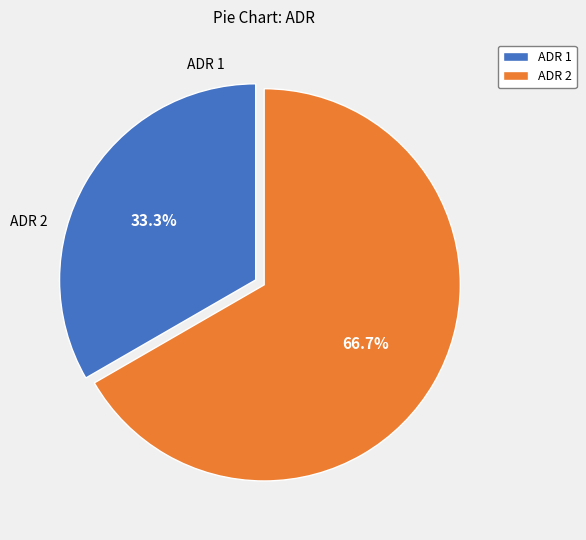

To the nearest percent, what is the average slice percentage?

50%